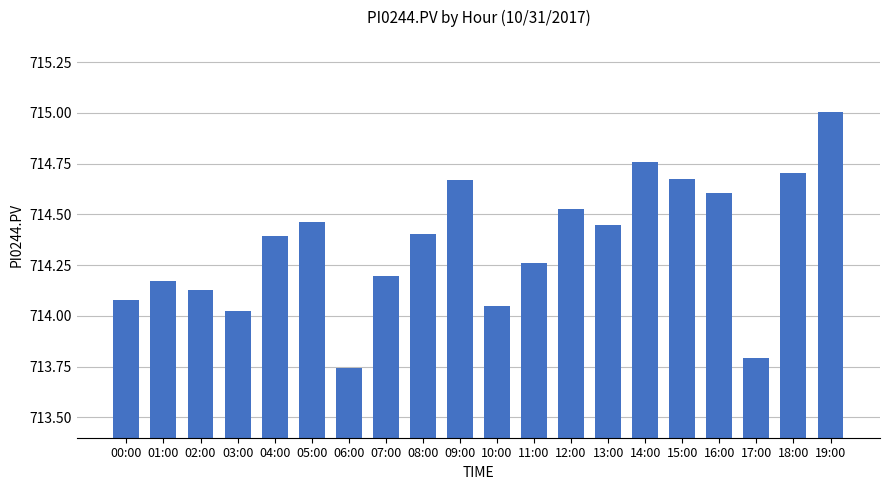

Between 05:00 and 14:00, which is larger?

14:00